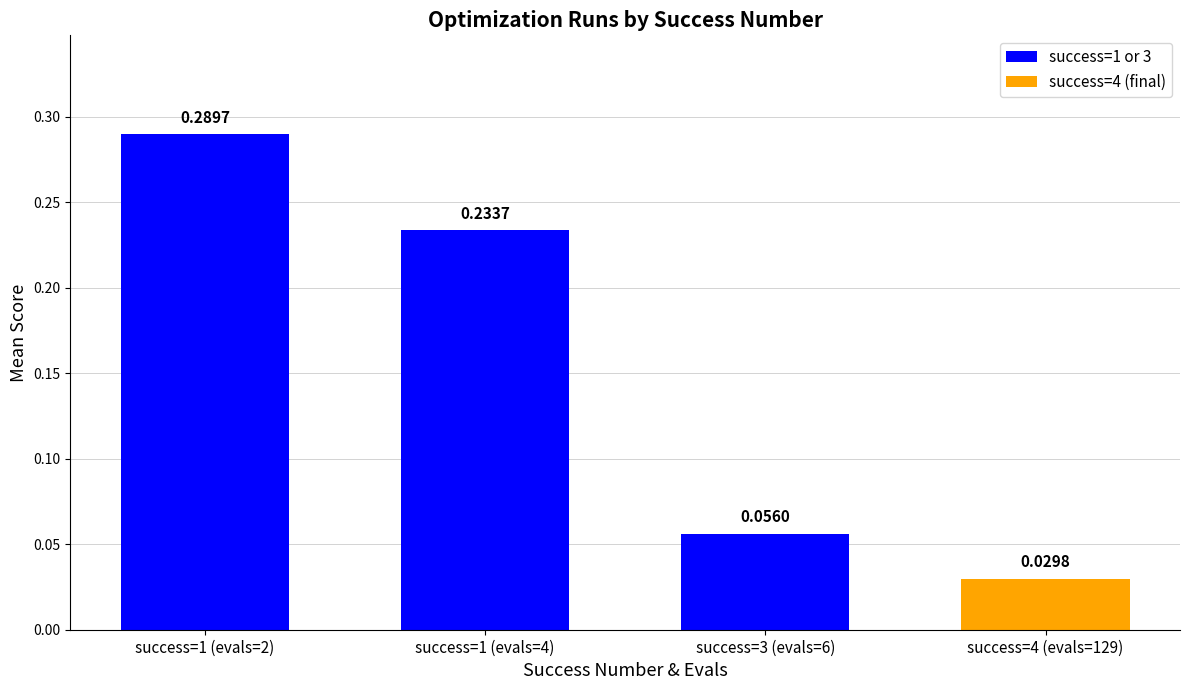

Between success=1 (evals=4) and success=4 (evals=129), which is larger?

success=1 (evals=4)